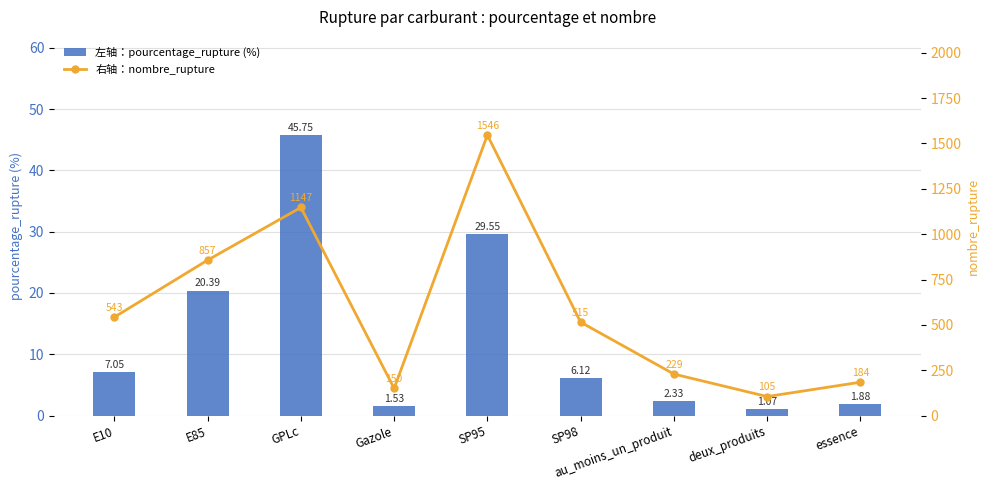

At SP95, list the series in order from largest to smallest.

右轴：nombre_rupture, 左轴：pourcentage_rupture (%)